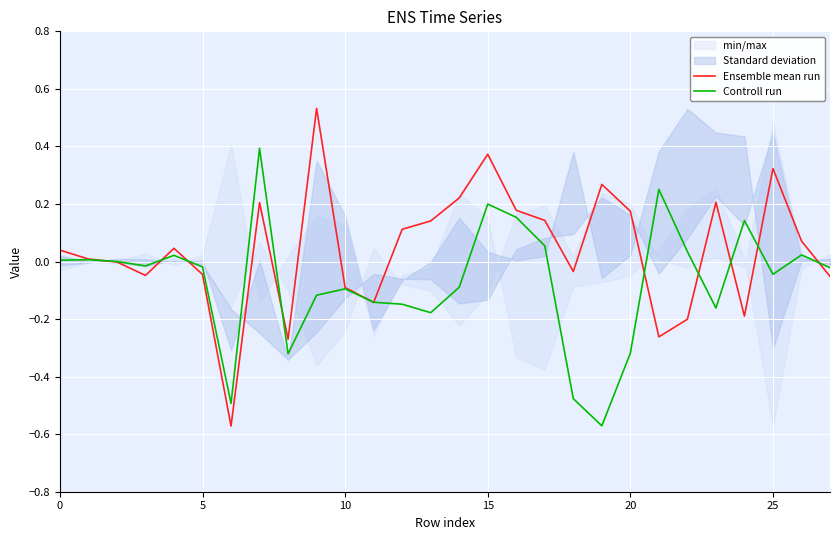

Rank the series by their maximum value, from highest to lowest.

Ensemble mean run, Controll run